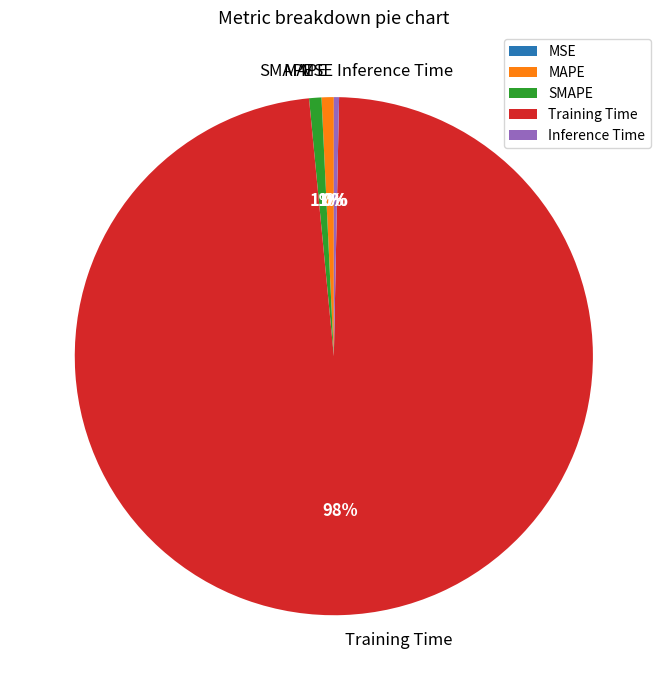

The Training Time slice represents 98% of the pie. True or false?

True